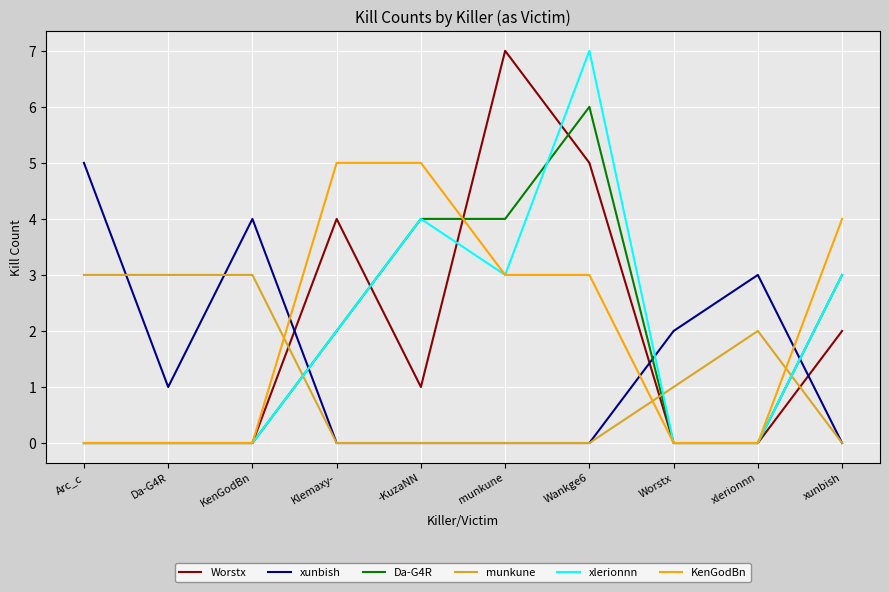

What is the highest value of the xlerionnn series?

7